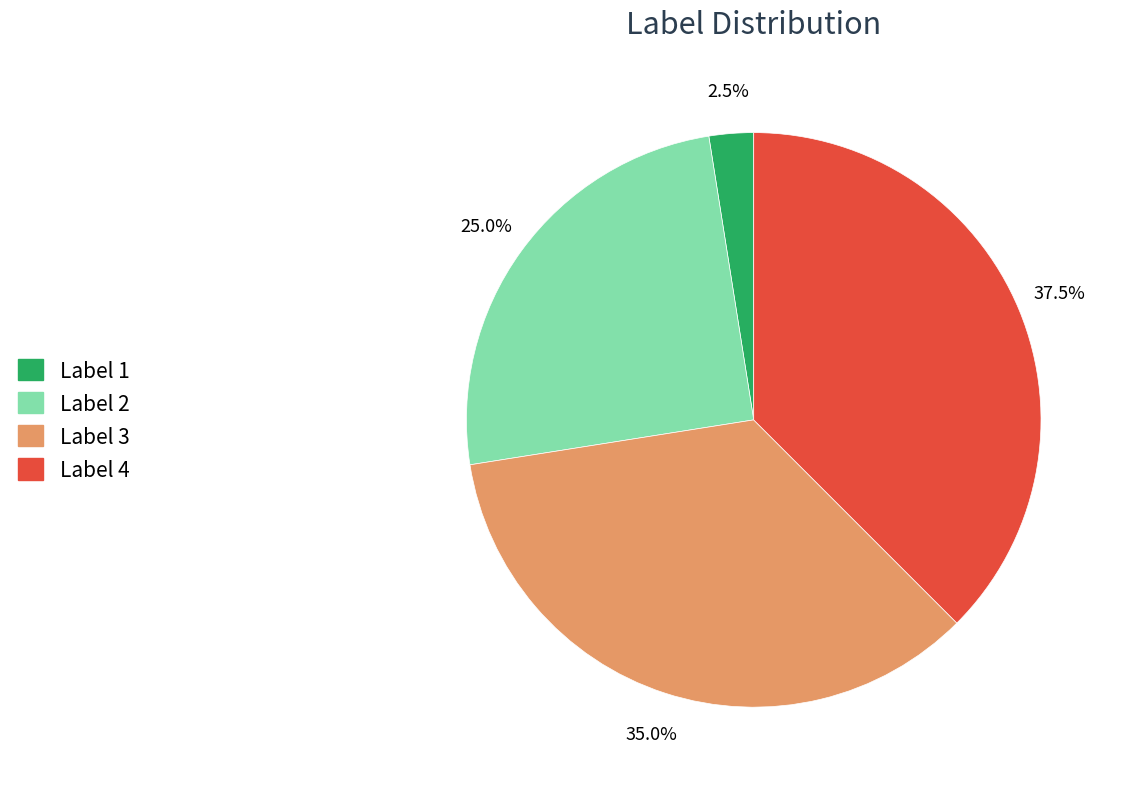

Is there a majority slice in this chart?

No